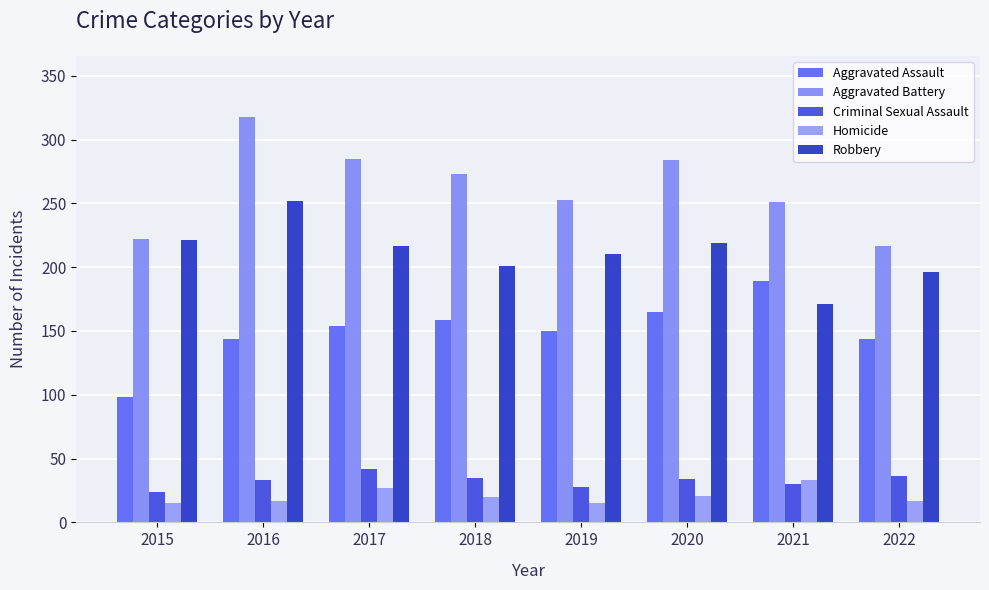

What is the maximum value shown in the chart?

318